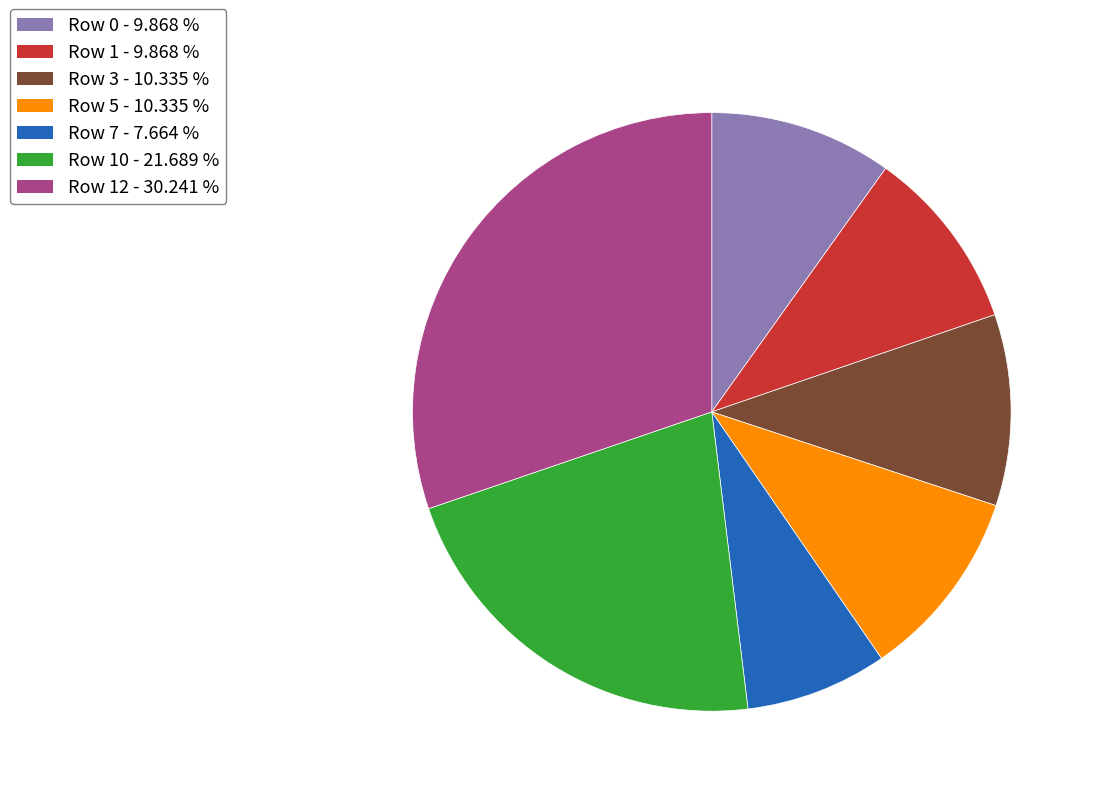

Is there any slice that represents more than half of the pie?

No